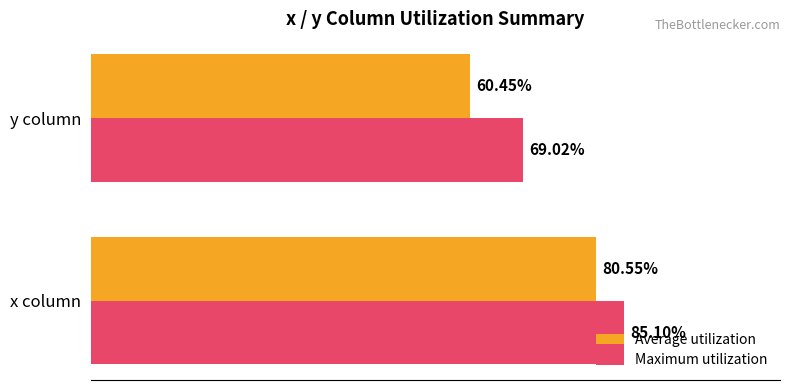

Which category has the lowest value in the Average utilization series?

y column